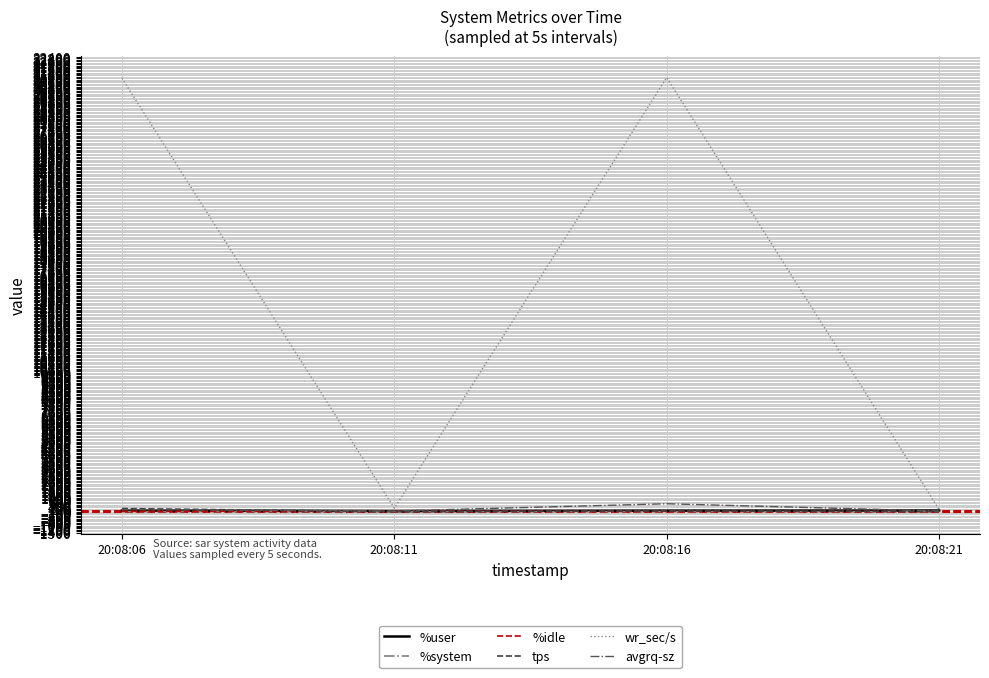

Which series has the largest total across all categories?

wr_sec/s